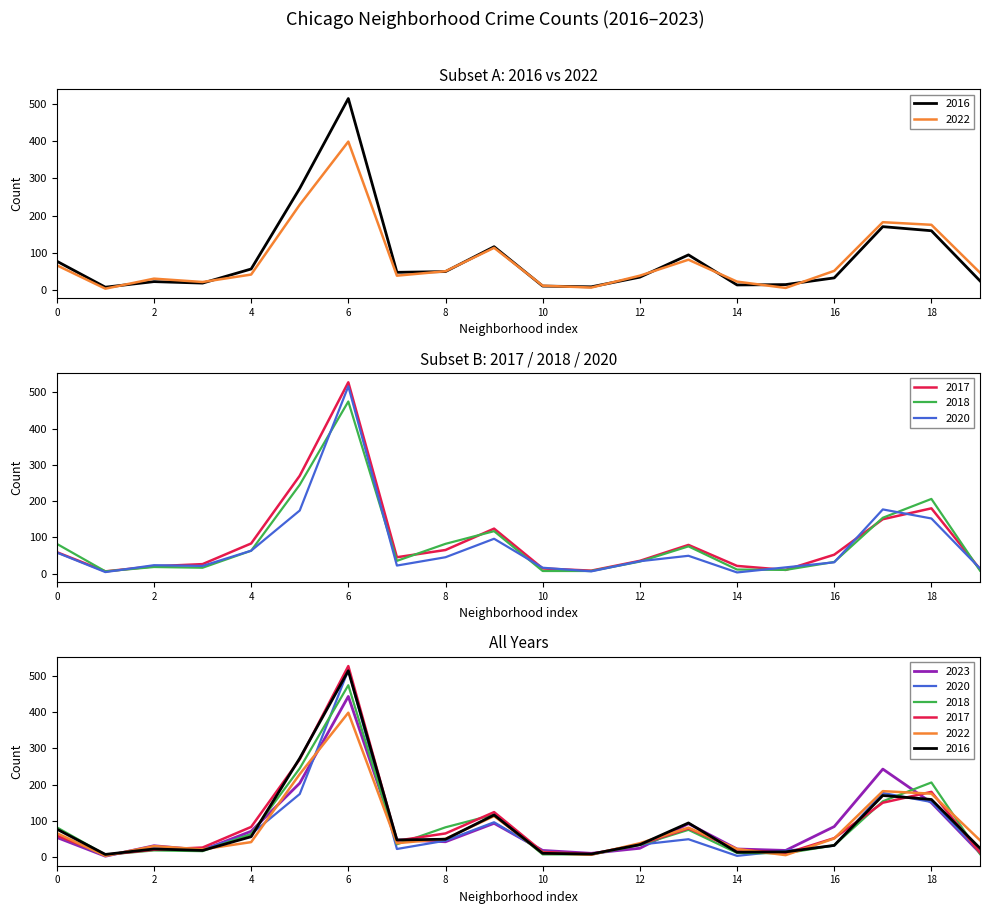

Is the value of 2017 at Beverly greater than the value of 2023 at Chinatown?

Yes